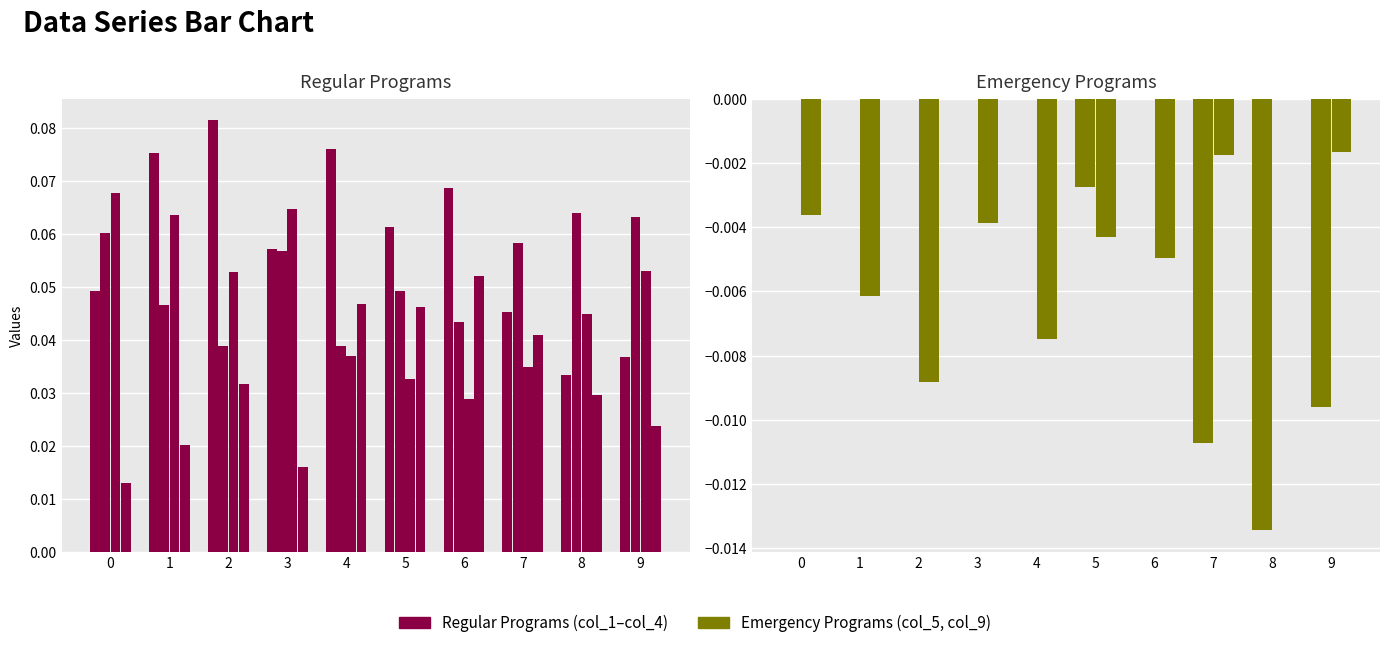

What is the sum of the col_1 values at 9 and 6?

0.1